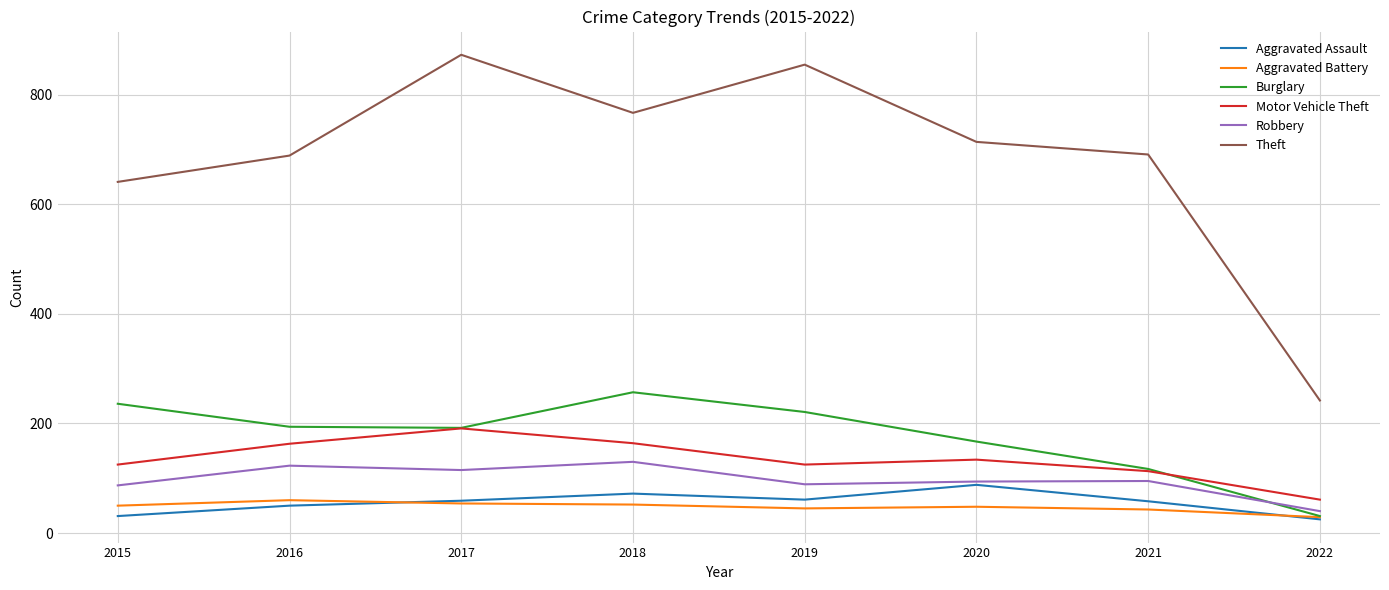

At how many categories does at least one series exceed 83?

8